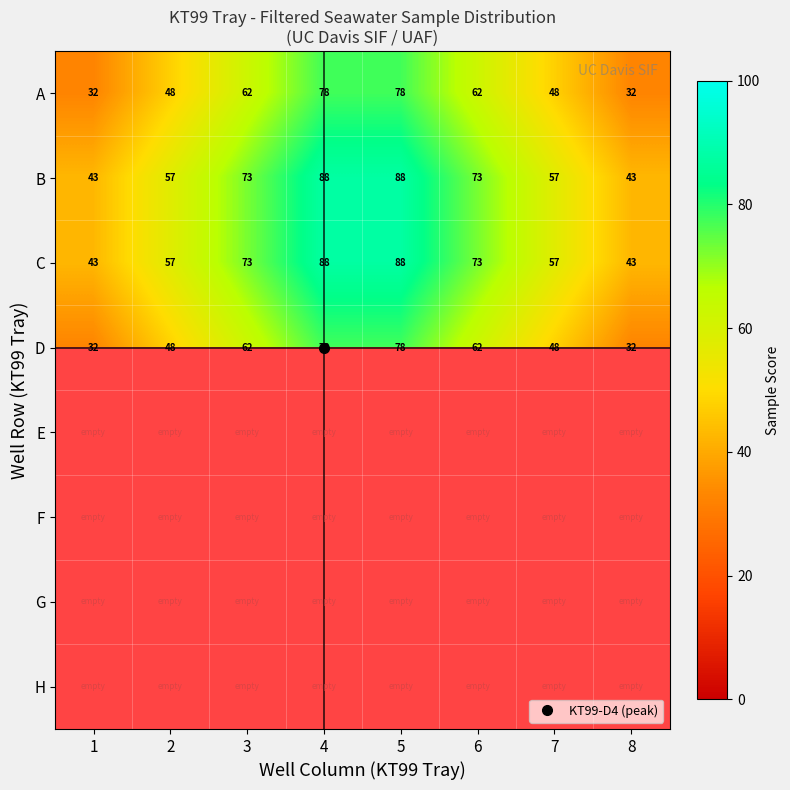

Where does the D series first go above 62?

3